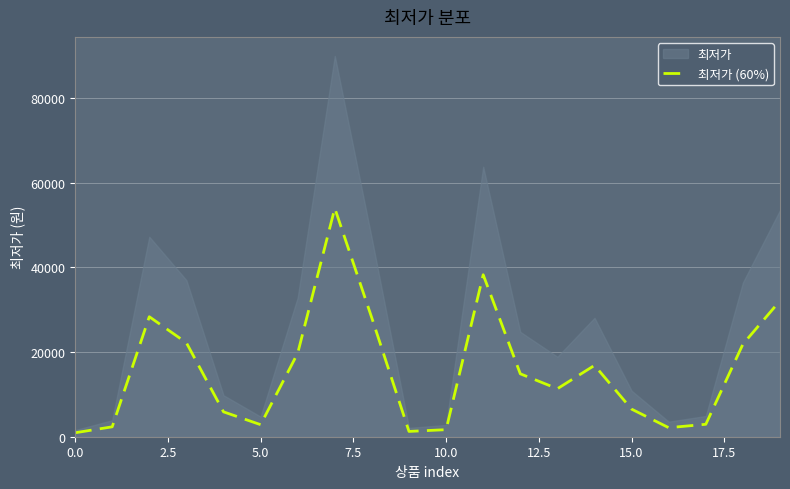

What is the label of the 15th point from the left?

14